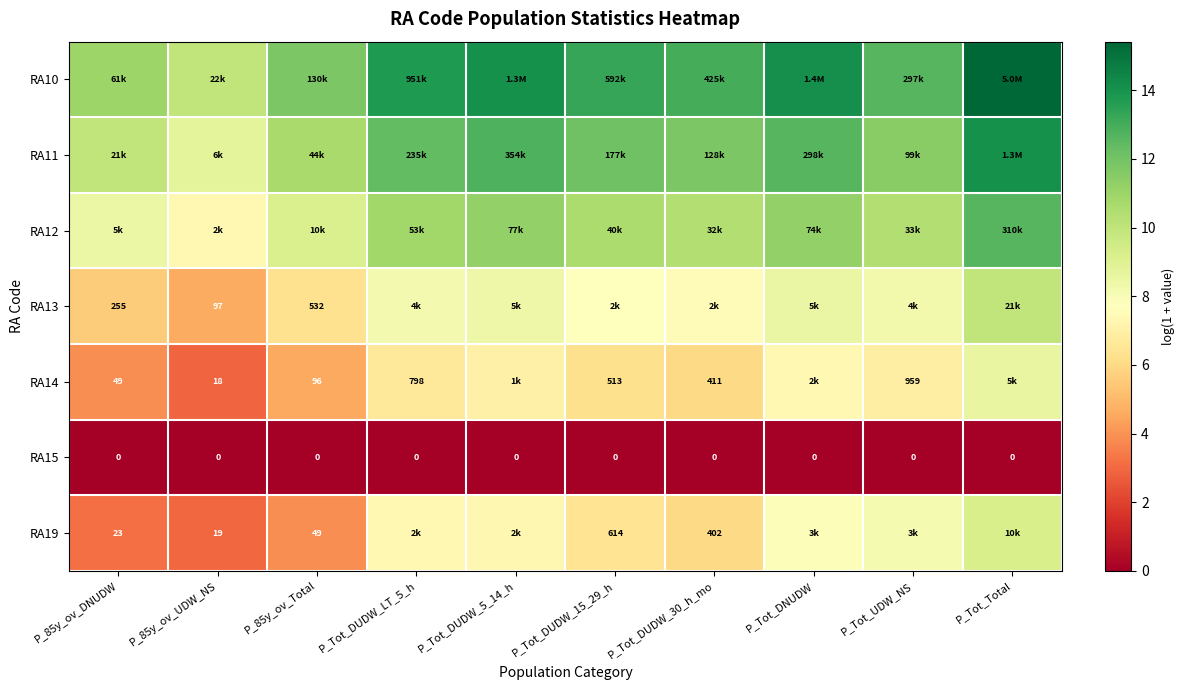

Which category has the lowest value in the RA15 series?

P_85y_ov_DNUDW